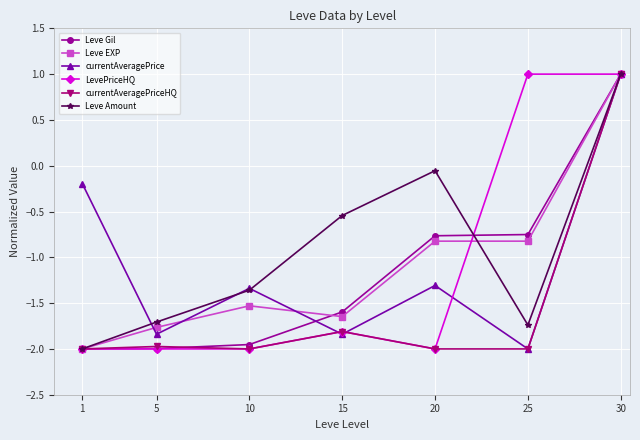

Is it true that currentAveragePriceHQ equals -2.5 at 15?

False